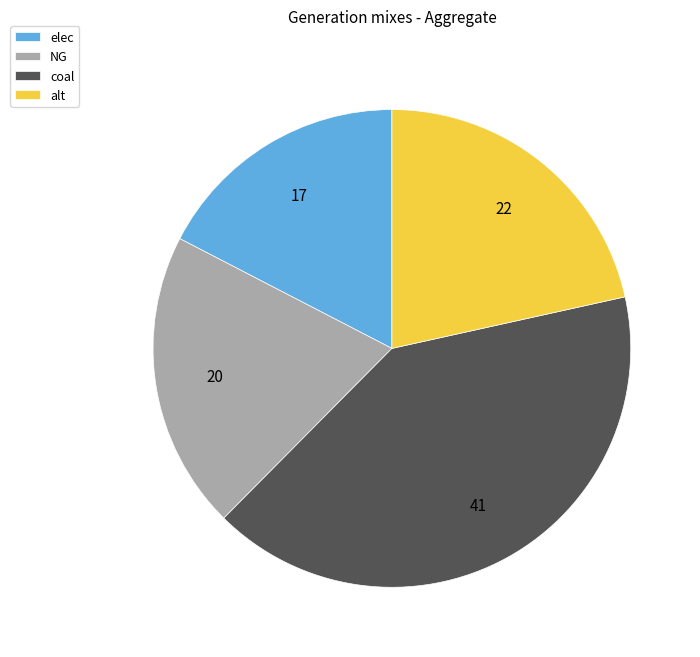

Which slice is the smallest?

elec